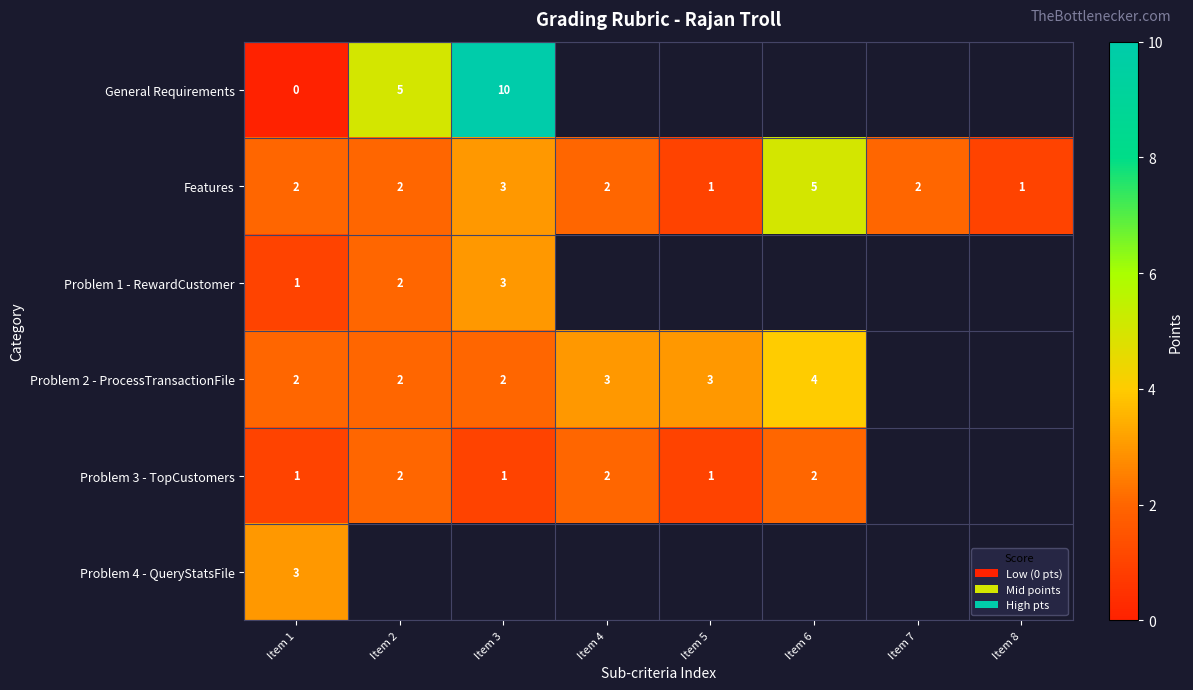

Is it true that Problem 1 - RewardCustomer equals 2 at Item 2?

True